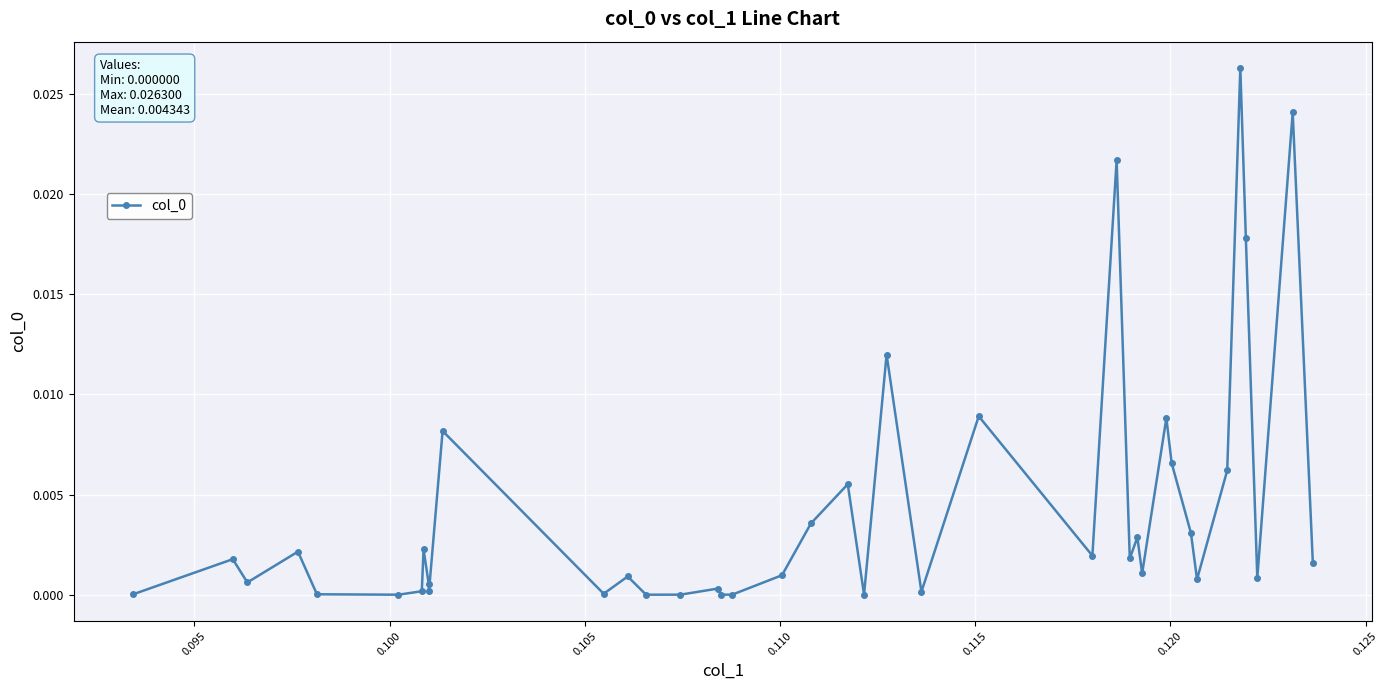

True or false: the data has more than 1 interior local peaks.

True